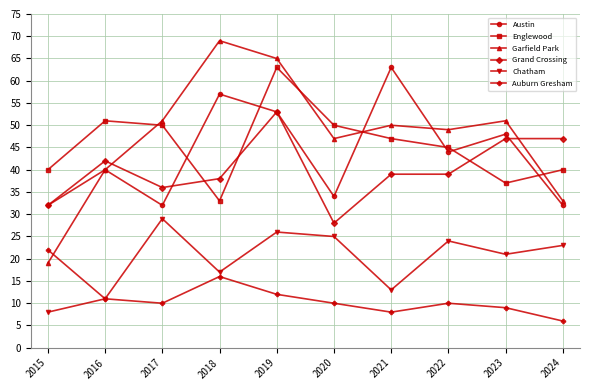

What is the sum of the Grand Crossing values at 2022 and 2021?

78